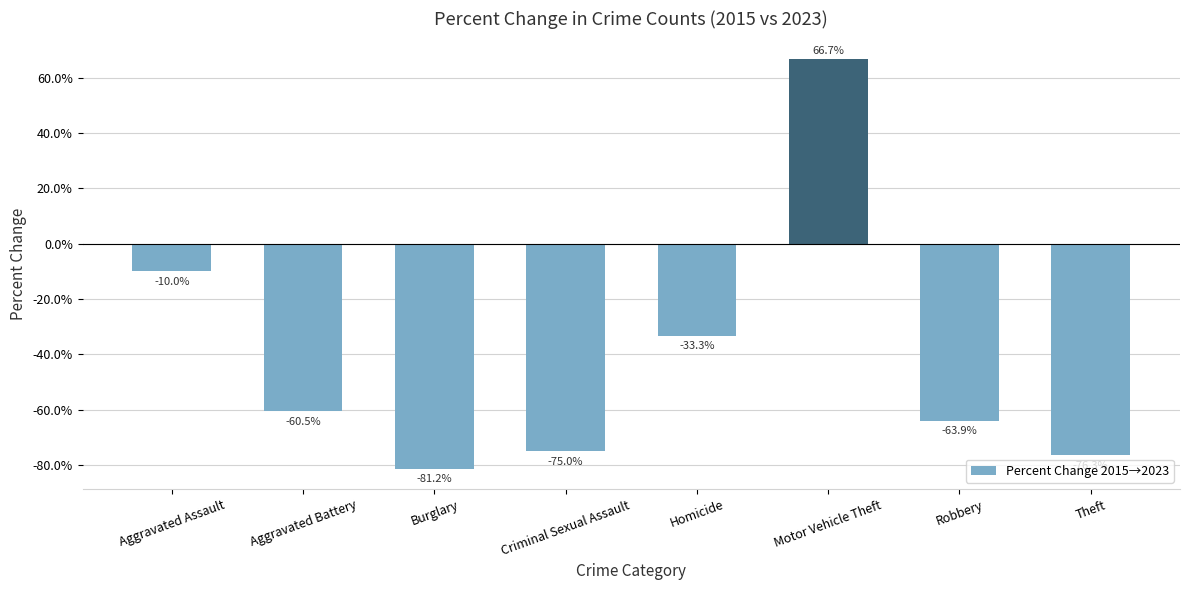

Rank the categories by value from lowest to highest.

Burglary, Theft, Criminal Sexual Assault, Robbery, Aggravated Battery, Homicide, Aggravated Assault, Motor Vehicle Theft